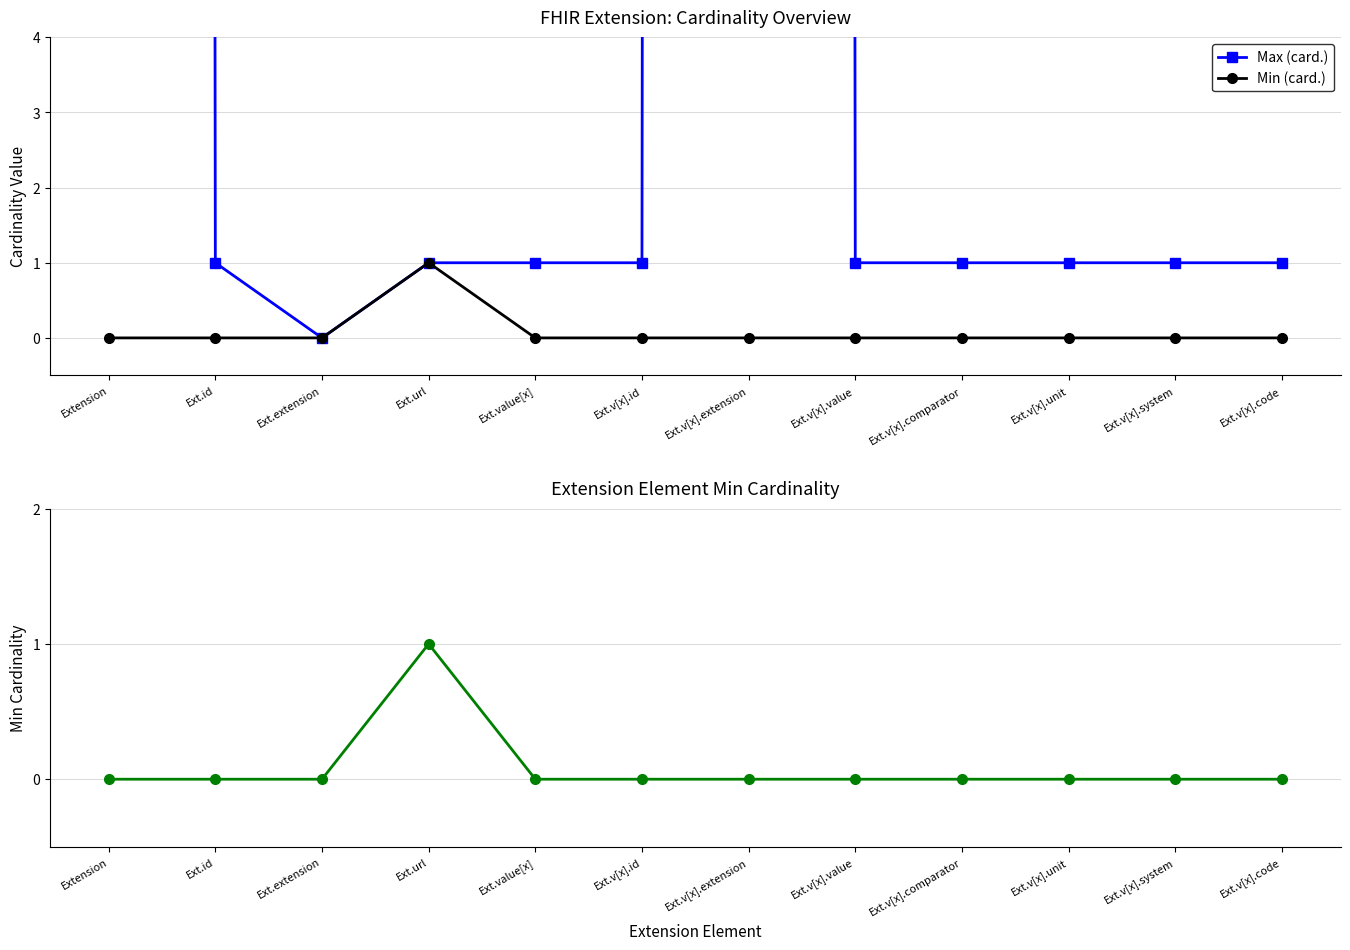

In Max (card.), how many points are lower than both neighbors (excluding endpoints)?

1